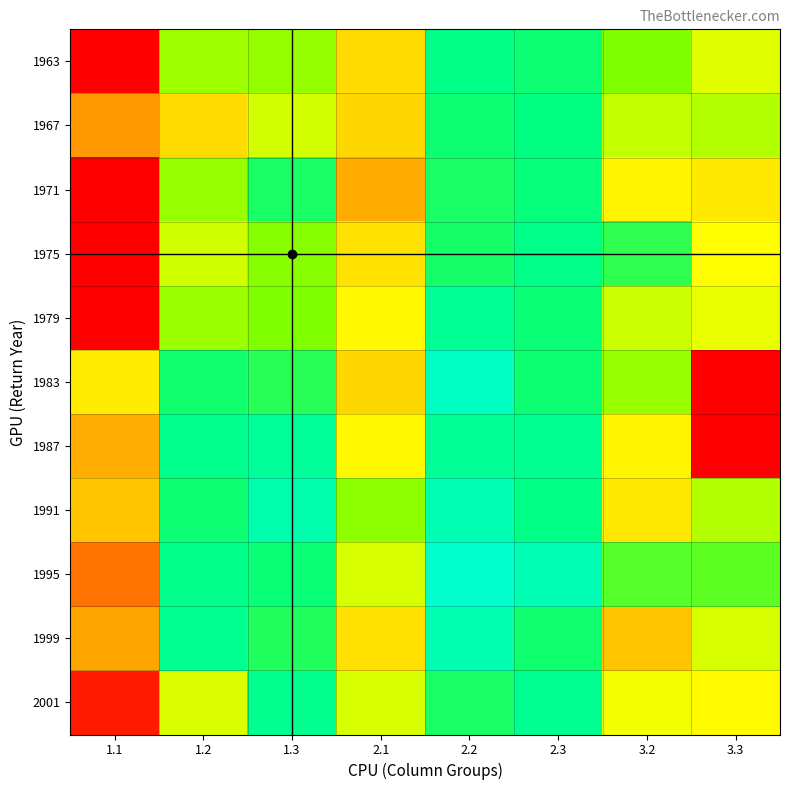

Reading left to right, extract all data points from this chart.

1963: 1.1=0.0	1.2=10.8	1.3=11.1	2.1=7.8	2.2=13.9	2.3=13.5	3.2=11.4	3.3=9.7
1967: 1.1=5.4	1.2=7.9	1.3=9.9	2.1=7.7	2.2=13.5	2.3=13.7	3.2=10.2	3.3=10.6
1971: 1.1=0.0	1.2=10.9	1.3=13.2	2.1=6.2	2.2=13.2	2.3=13.6	3.2=8.8	3.3=8.4
1975: 1.1=0.0	1.2=10.0	1.3=11.3	2.1=8.1	2.2=13.2	2.3=14.0	3.2=12.8	3.3=9.1
1979: 1.1=0.0	1.2=10.9	1.3=11.4	2.1=8.9	2.2=14.3	2.3=13.5	3.2=10.1	3.3=9.5
1983: 1.1=8.5	1.2=13.4	1.3=13.0	2.1=7.7	2.2=15.7	2.3=13.5	3.2=11.0	3.3=0.0
1987: 1.1=6.2	1.2=14.1	1.3=14.5	2.1=8.9	2.2=14.3	2.3=14.2	3.2=8.7	3.3=0.0
1991: 1.1=7.1	1.2=13.5	1.3=15.0	2.1=11.1	2.2=15.2	2.3=13.9	3.2=8.3	3.3=10.5
1995: 1.1=4.2	1.2=14.0	1.3=13.5	2.1=9.8	2.2=16.0	2.3=15.3	3.2=12.2	3.3=12.0
1999: 1.1=5.9	1.2=14.2	1.3=13.1	2.1=8.0	2.2=15.2	2.3=13.4	3.2=7.1	3.3=9.9
2001: 1.1=0.9	1.2=9.8	1.3=14.1	2.1=9.8	2.2=13.2	2.3=14.2	3.2=9.3	3.3=9.0